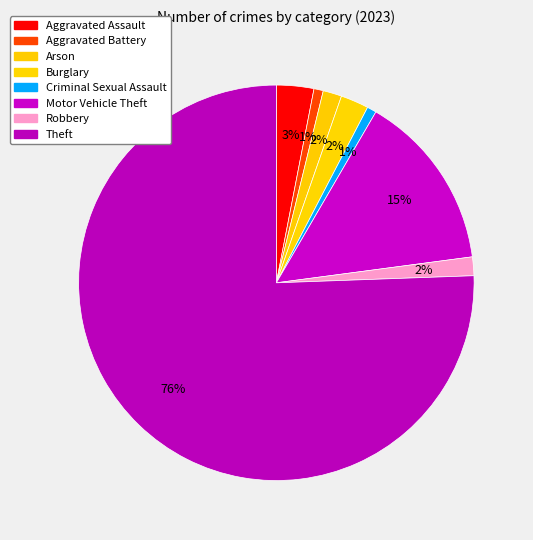

Is it true that Aggravated Assault is 3% of the pie?

True